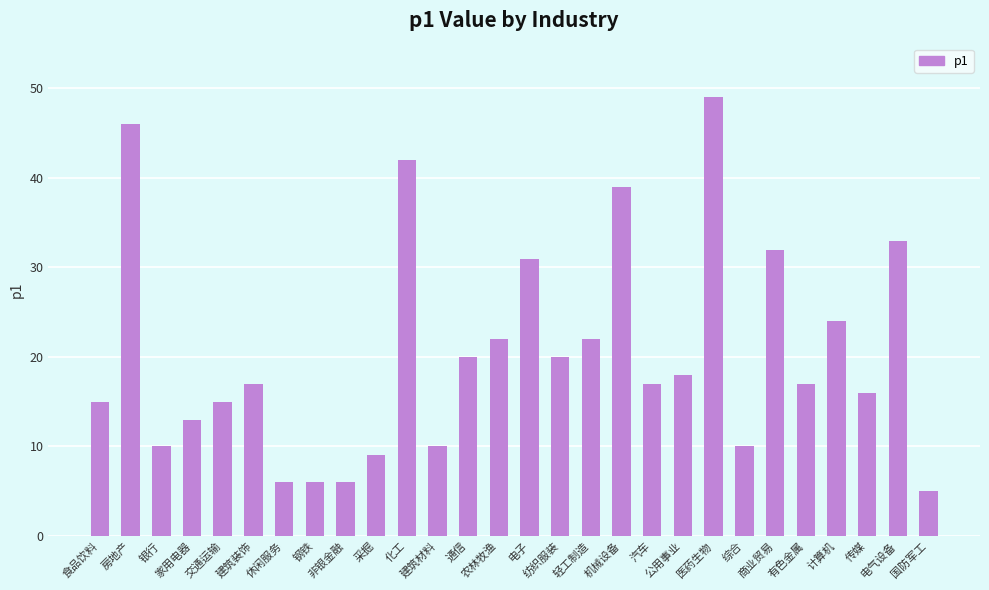

At which label does the data first exceed 17?

房地产